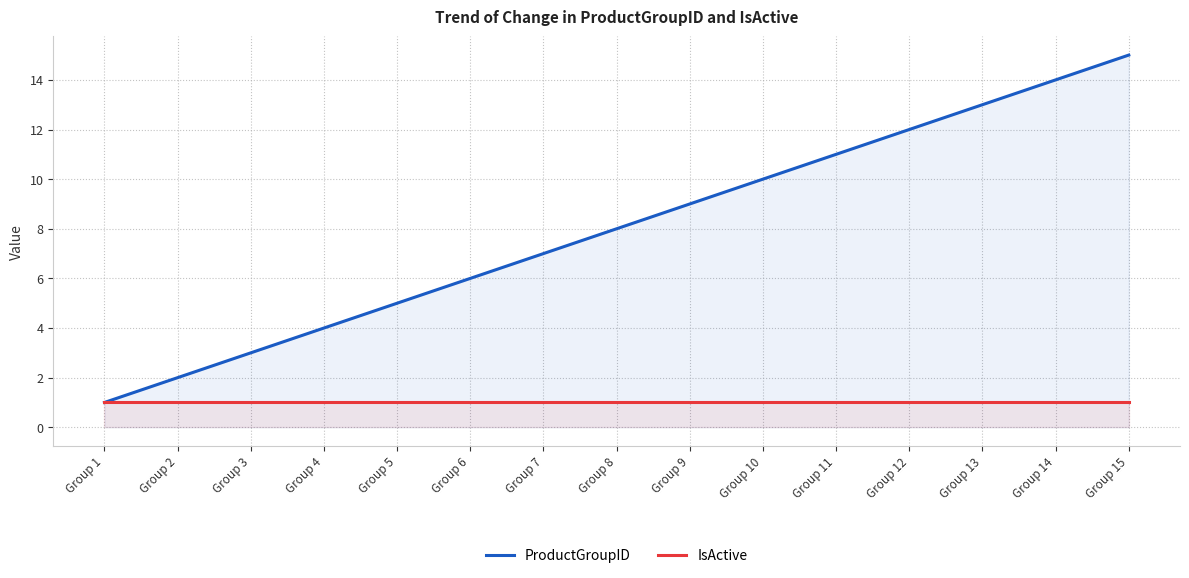

Reading left to right, list all the values displayed in this chart.

ProductGroupID: Group 1=1	Group 2=2	Group 3=3	Group 4=4	Group 5=5	Group 6=6	Group 7=7	Group 8=8	Group 9=9	Group 10=10	Group 11=11	Group 12=12	Group 13=13	Group 14=14	Group 15=15
IsActive: Group 1=1	Group 2=1	Group 3=1	Group 4=1	Group 5=1	Group 6=1	Group 7=1	Group 8=1	Group 9=1	Group 10=1	Group 11=1	Group 12=1	Group 13=1	Group 14=1	Group 15=1